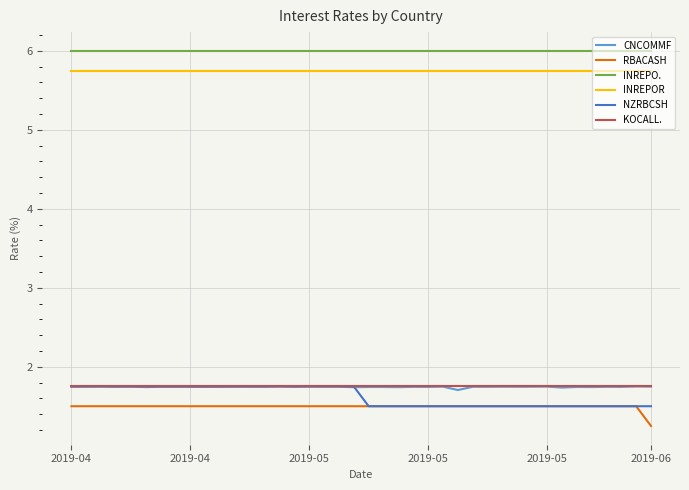

True or false: INREPO. and NZRBCSH intersect in this chart.

False